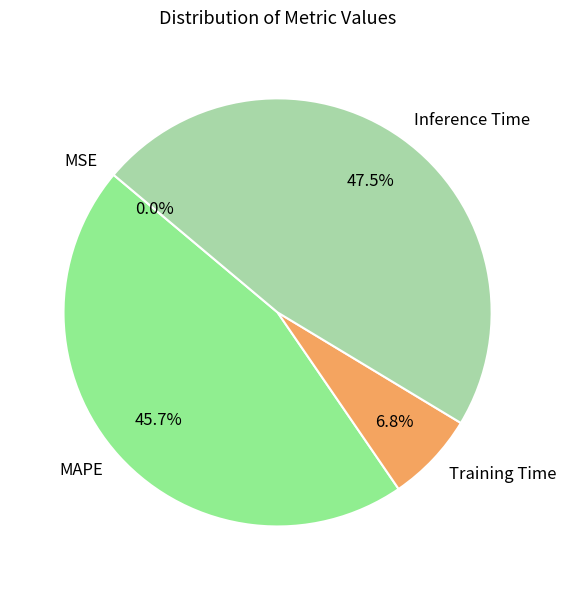

The Inference Time slice represents 56% of the pie. True or false?

False